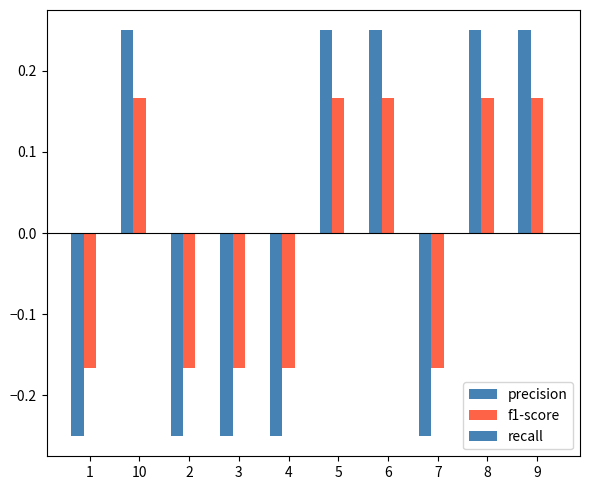

How many values in the f1-score series are below 0?

5